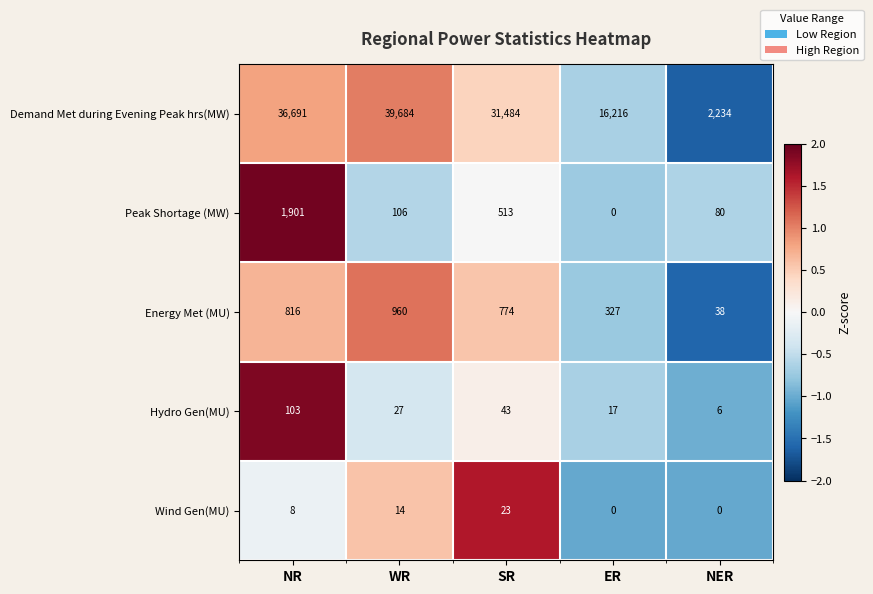

Which series has the largest total across all categories?

Demand Met during Evening Peak hrs(MW)